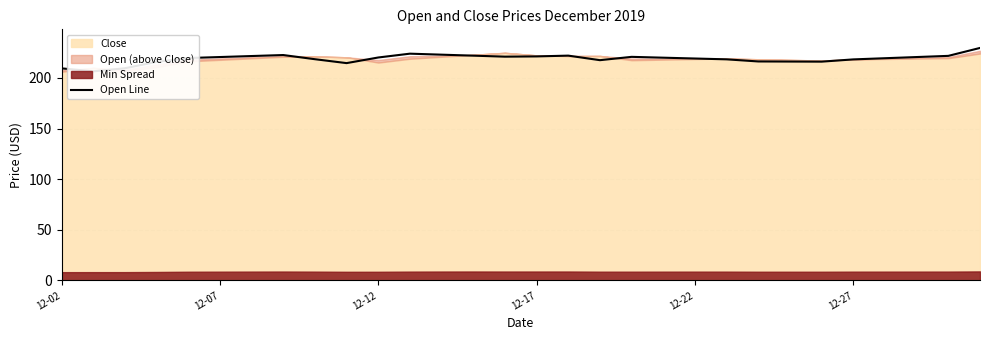

How many points are lower than both their immediate neighbors (excluding endpoints)?

5